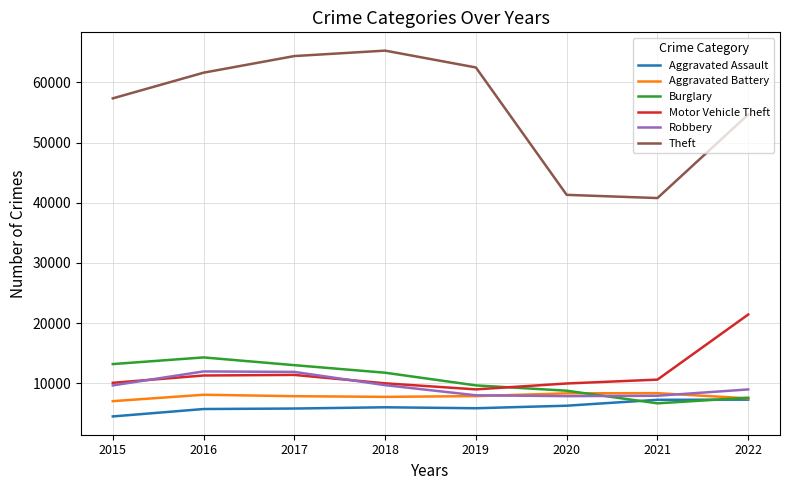

How many series are shown in this chart?

6